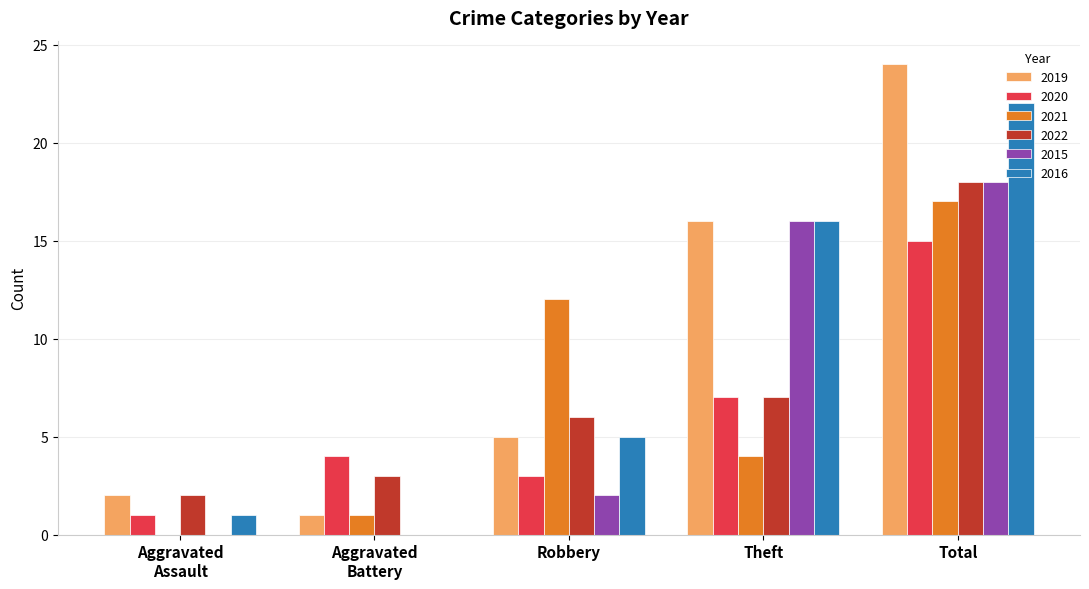

Where is 2020 nearest to the value 8?

Theft